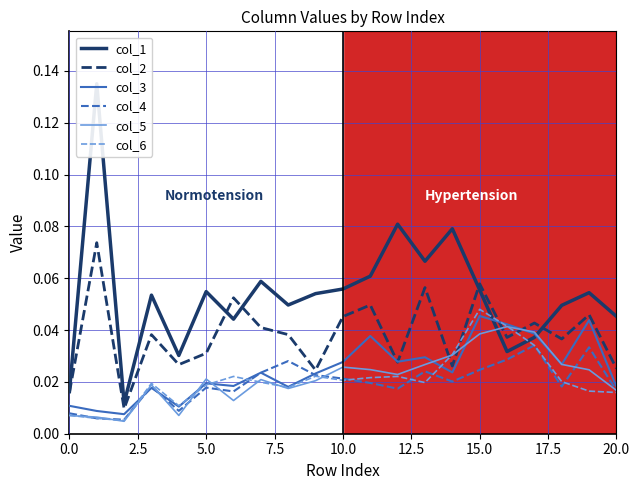

Which has a higher value, 17 or 7.5?

7.5